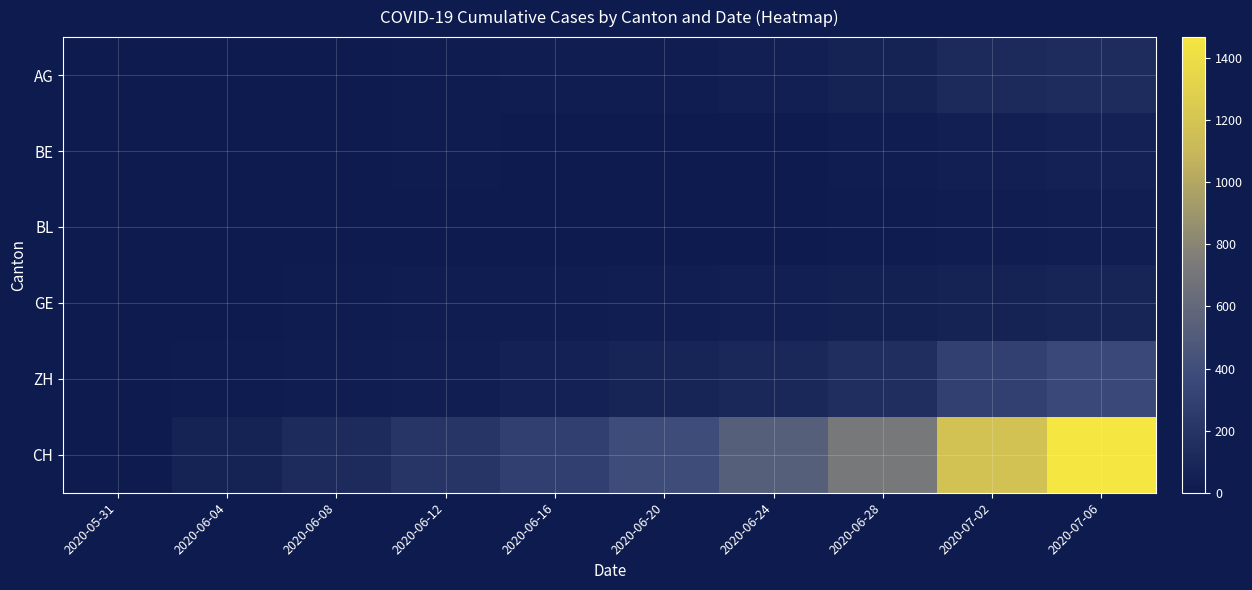

What is the greatest value displayed?

1467